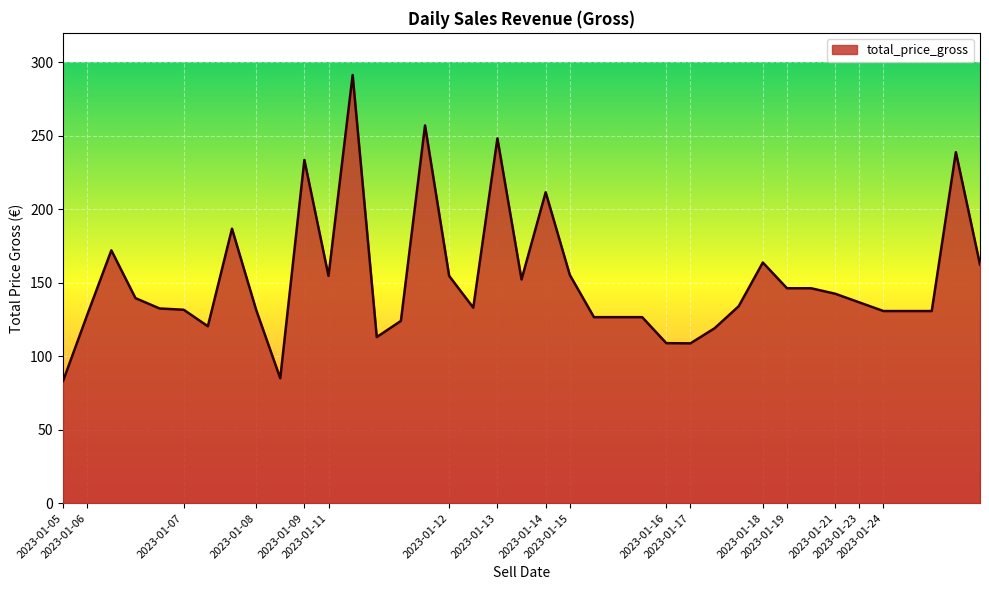

What is the smallest value displayed?

83.2